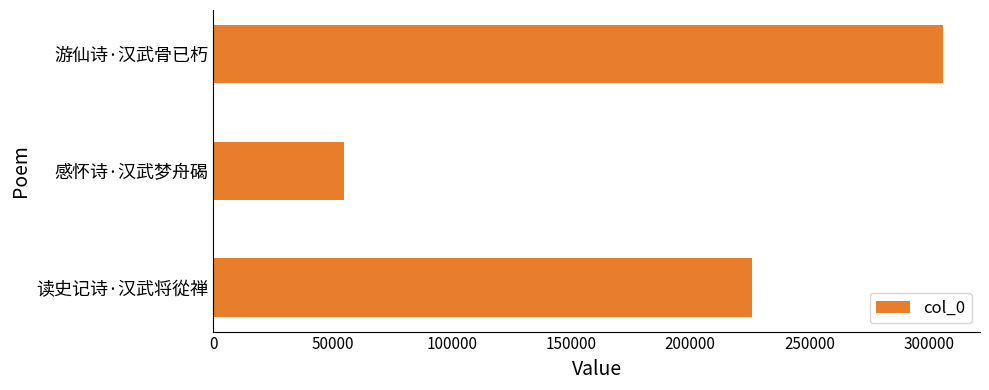

What is the difference between the second highest and minimum values?

170921